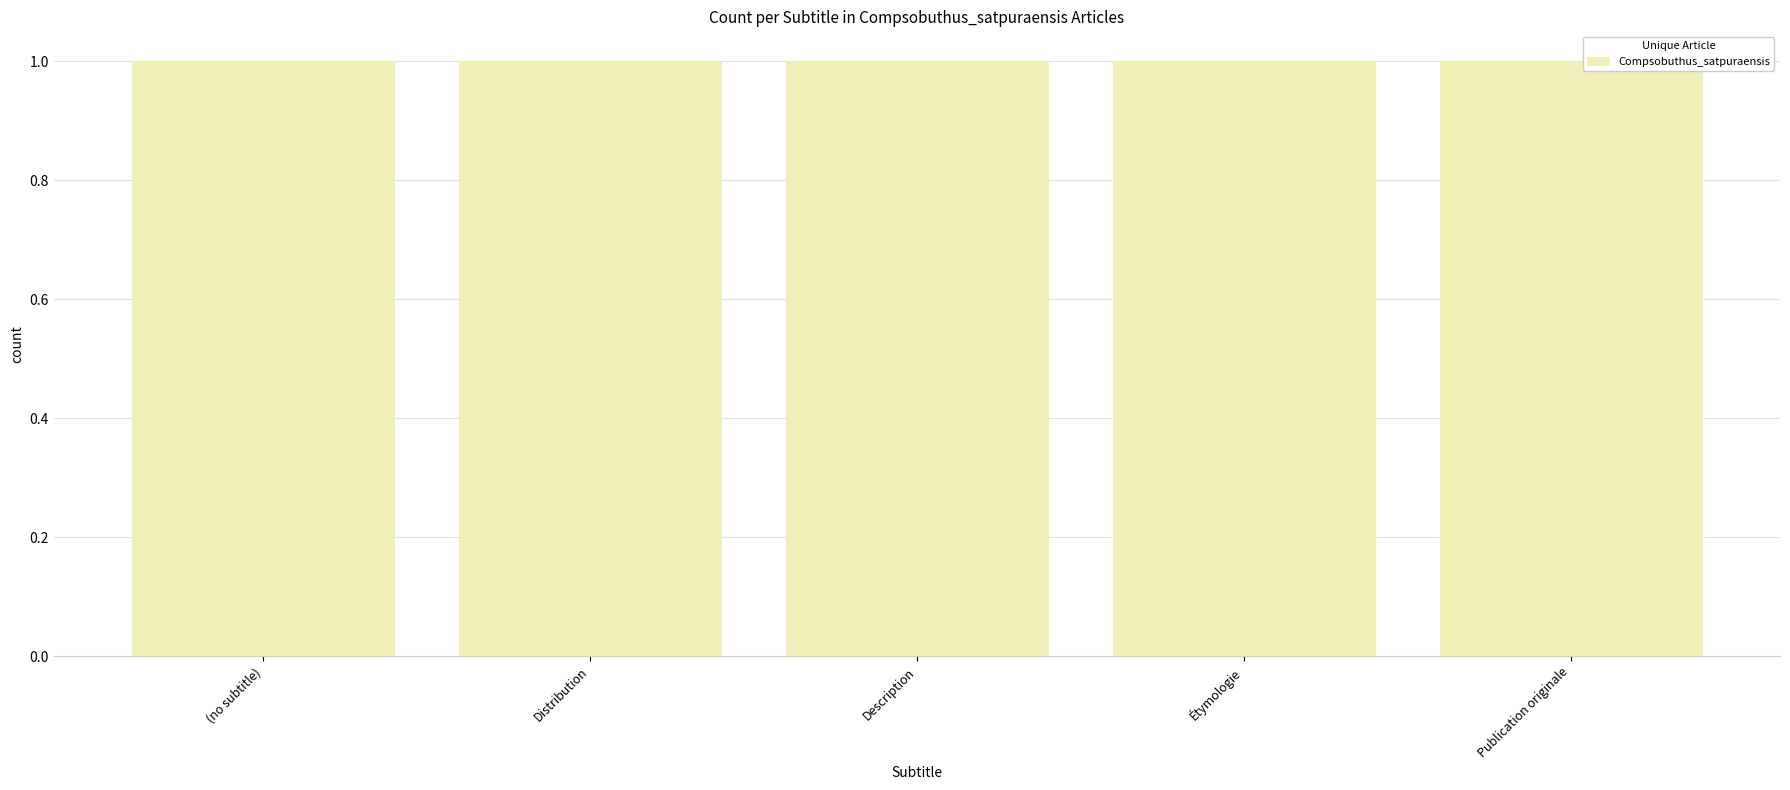

Read the value at Distribution.

1